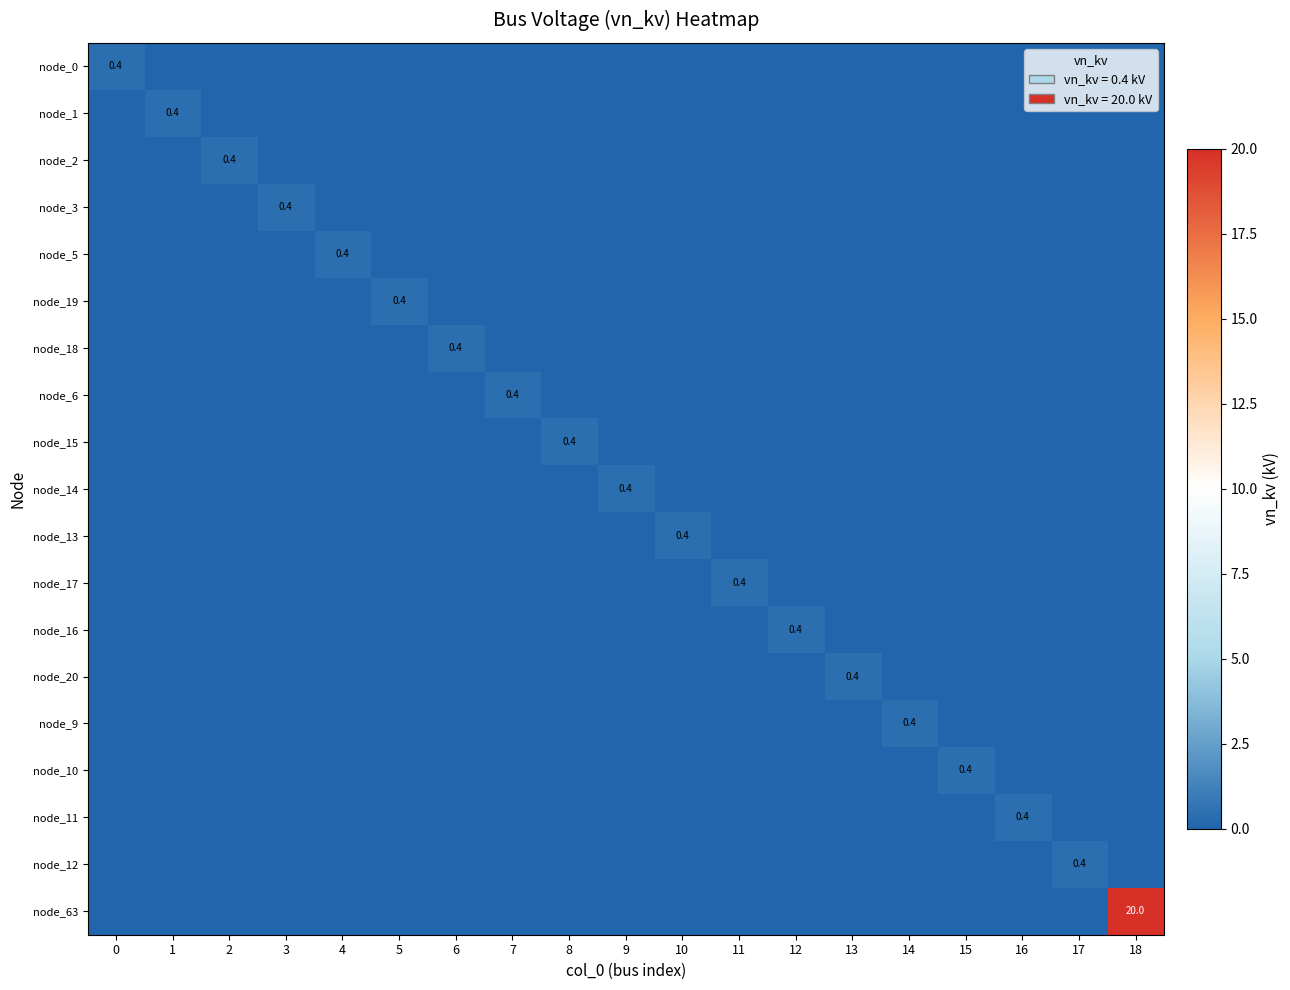

Is the value of node_15 at 11 greater than the value of node_13 at 17?

No